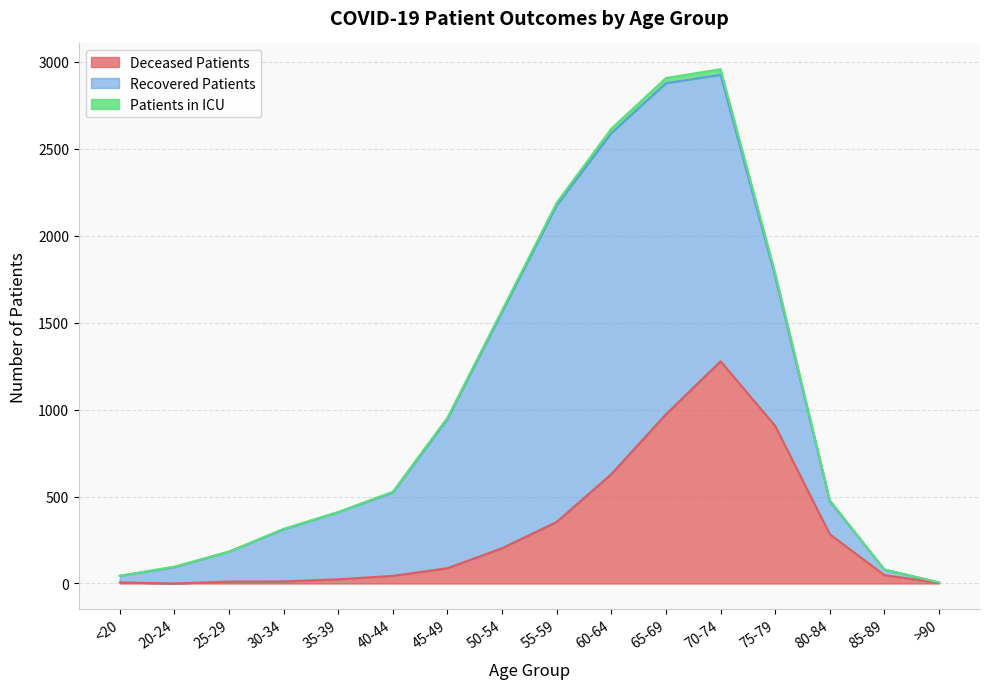

What is the total value across all series at 40-44?

528